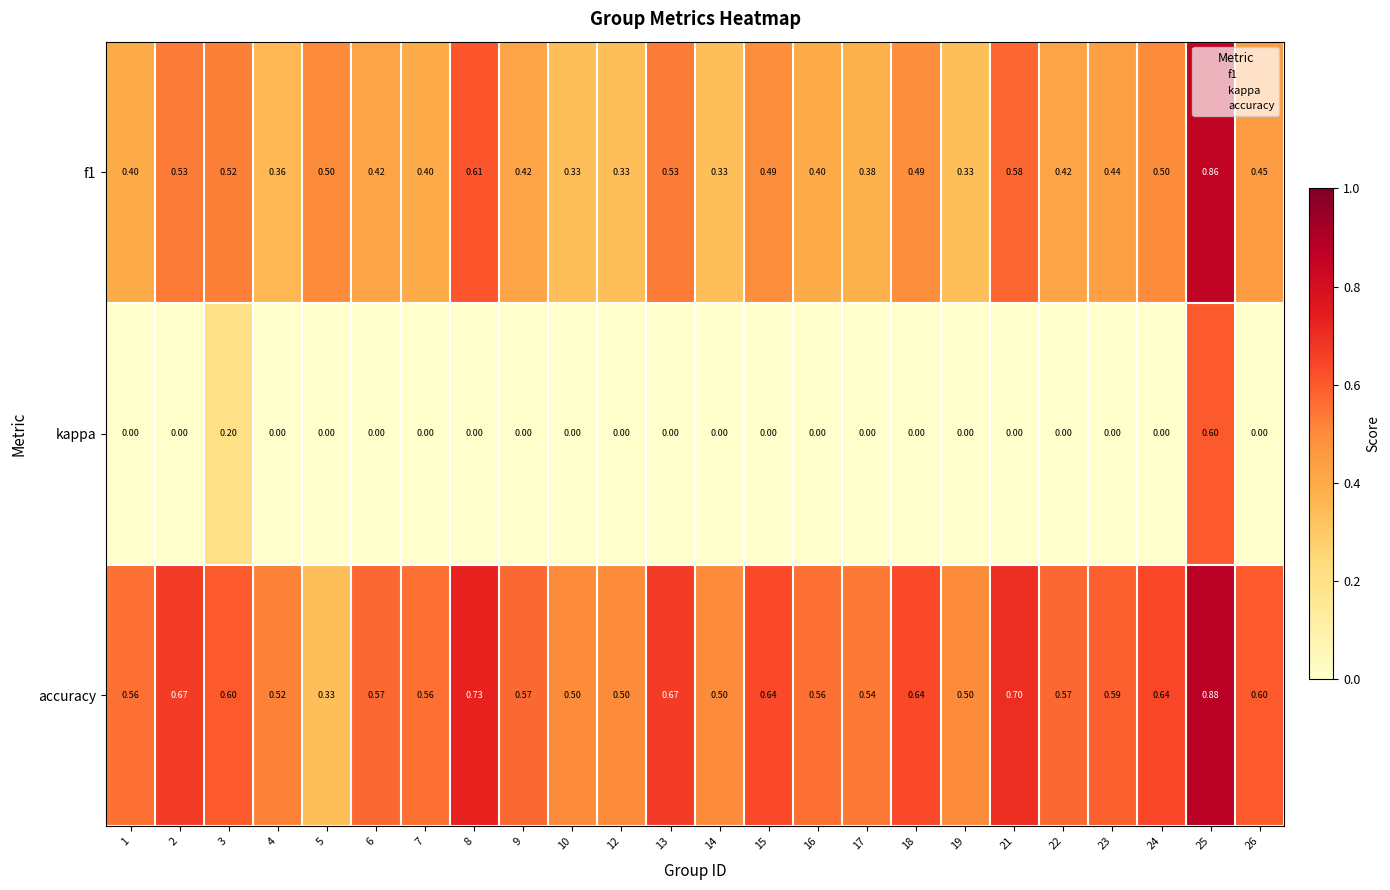

Which series has the largest total across all categories?

accuracy